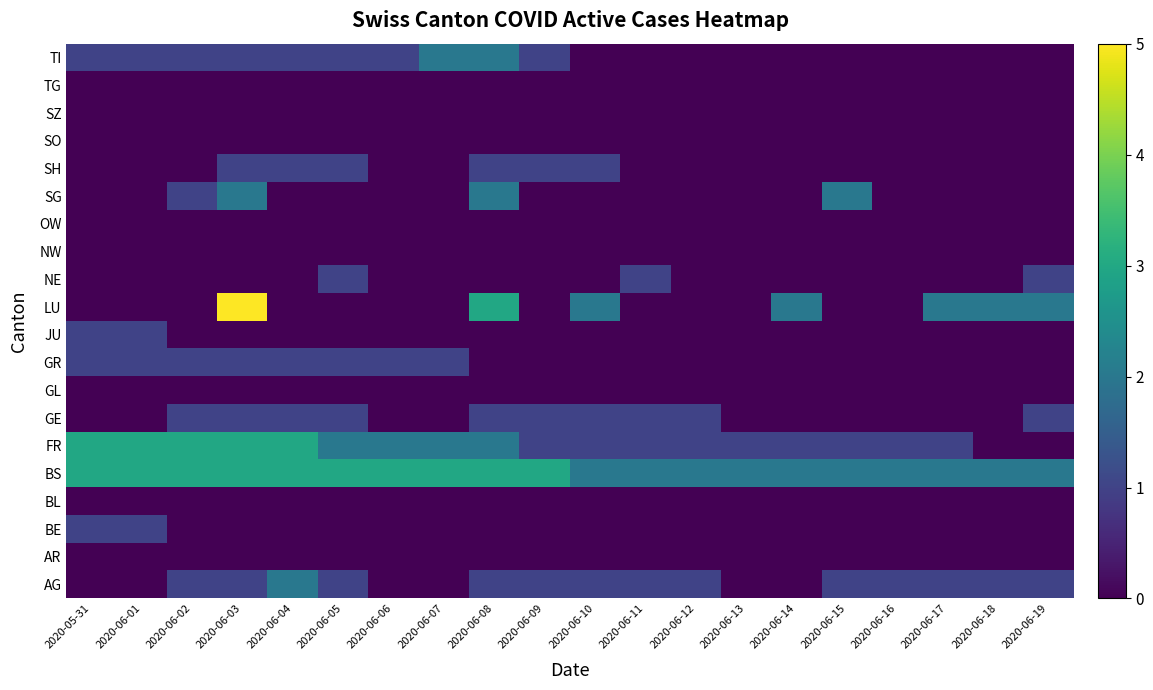

Rank the series by their maximum value, from lowest to highest.

AR, BL, GL, NW, OW, SO, SZ, TG, BE, GE, GR, JU, NE, SH, AG, SG, TI, BS, FR, LU